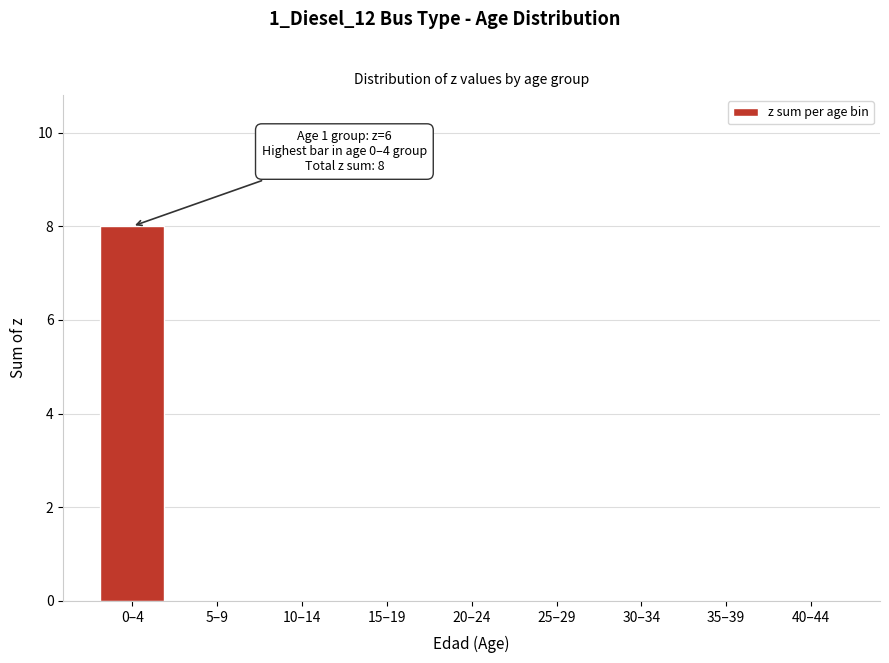

Reading left to right, transcribe all the data shown in this chart.

0–4=8	5–9=0	10–14=0	15–19=0	20–24=0	25–29=0	30–34=0	35–39=0	40–44=0